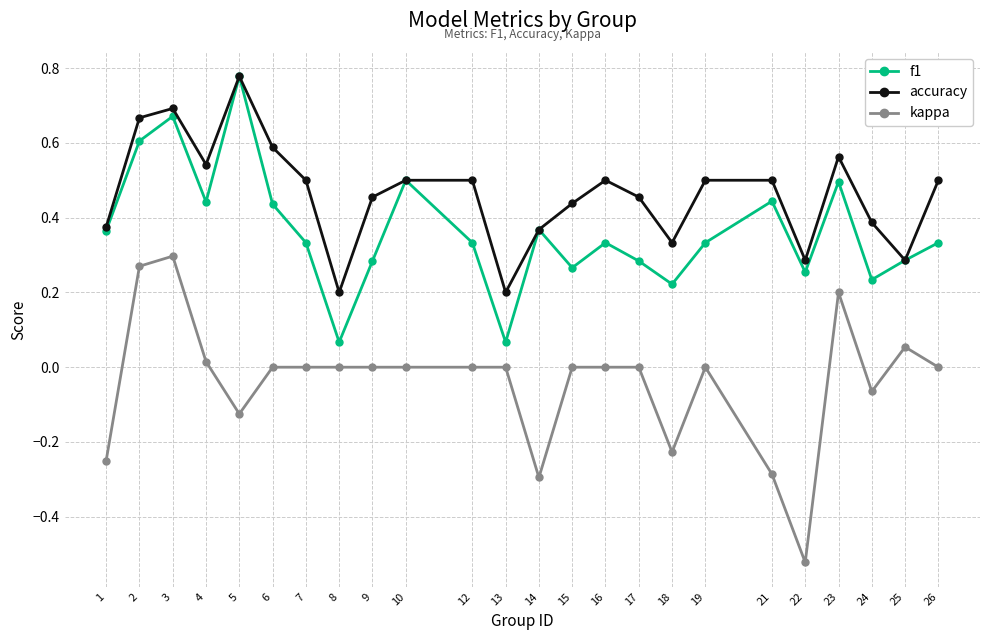

At which category does the chart reach its minimum across all series?

22